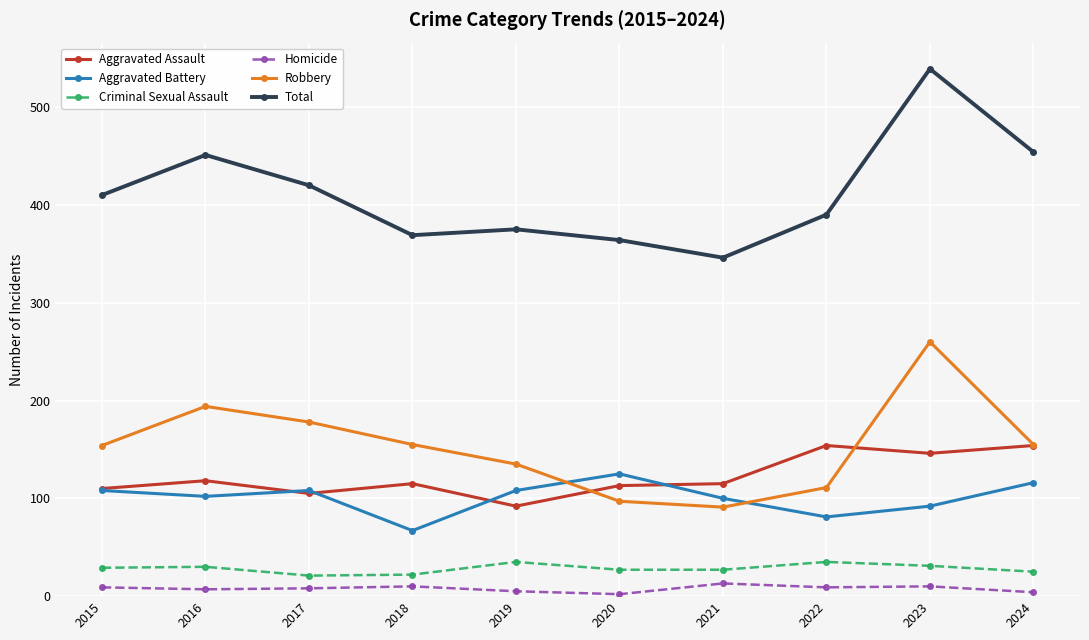

How many series are shown in this chart?

6